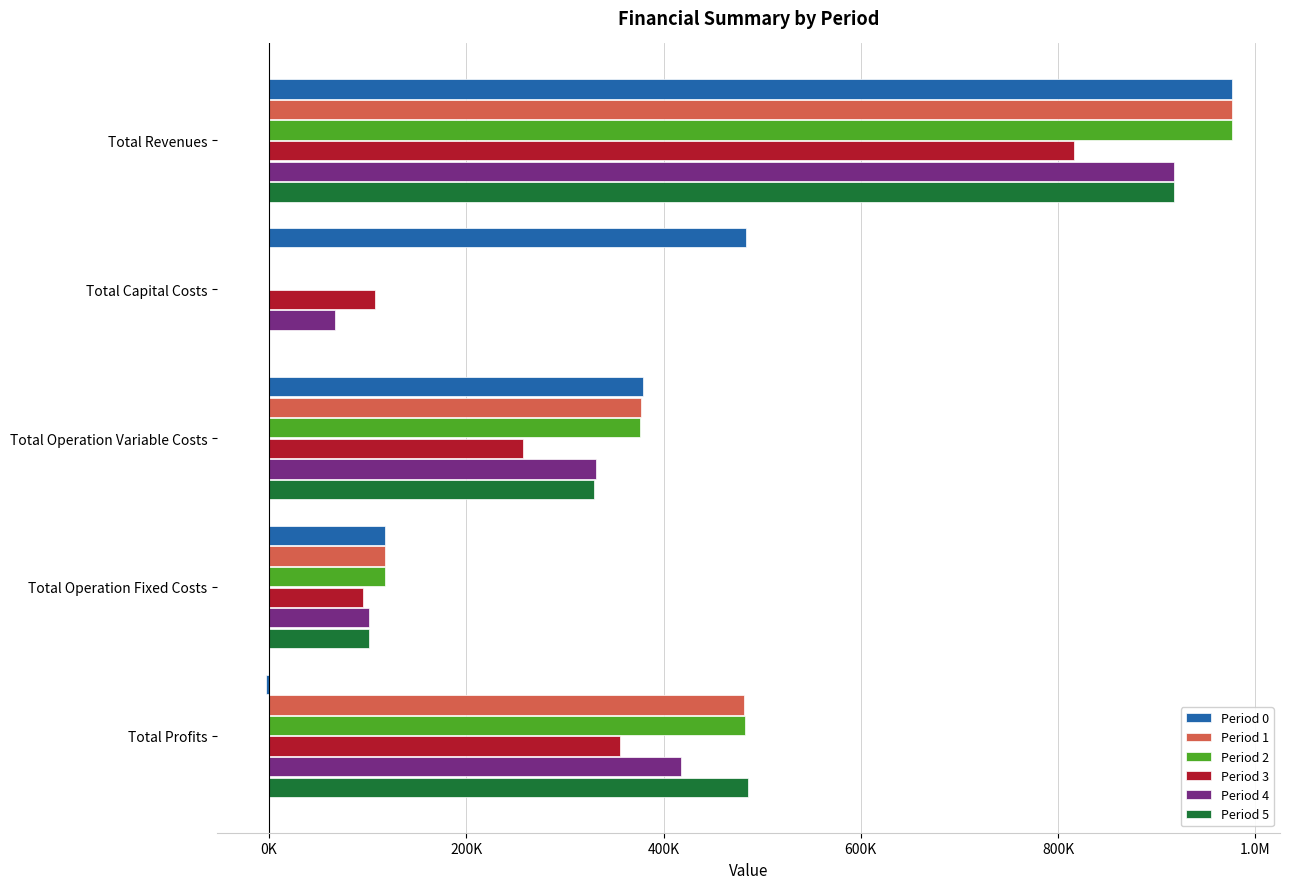

What is the greatest value displayed?

976017.2